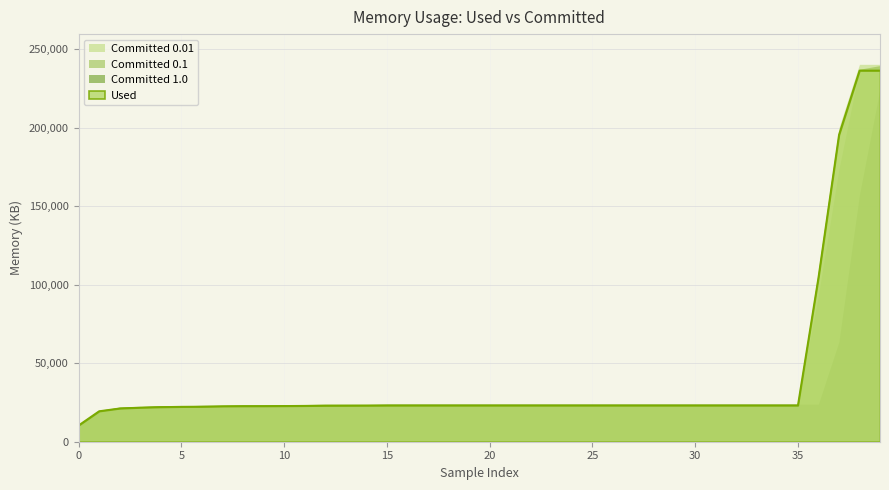

True or false: Committed 0.1 and Committed 1.0 cross at least once.

False